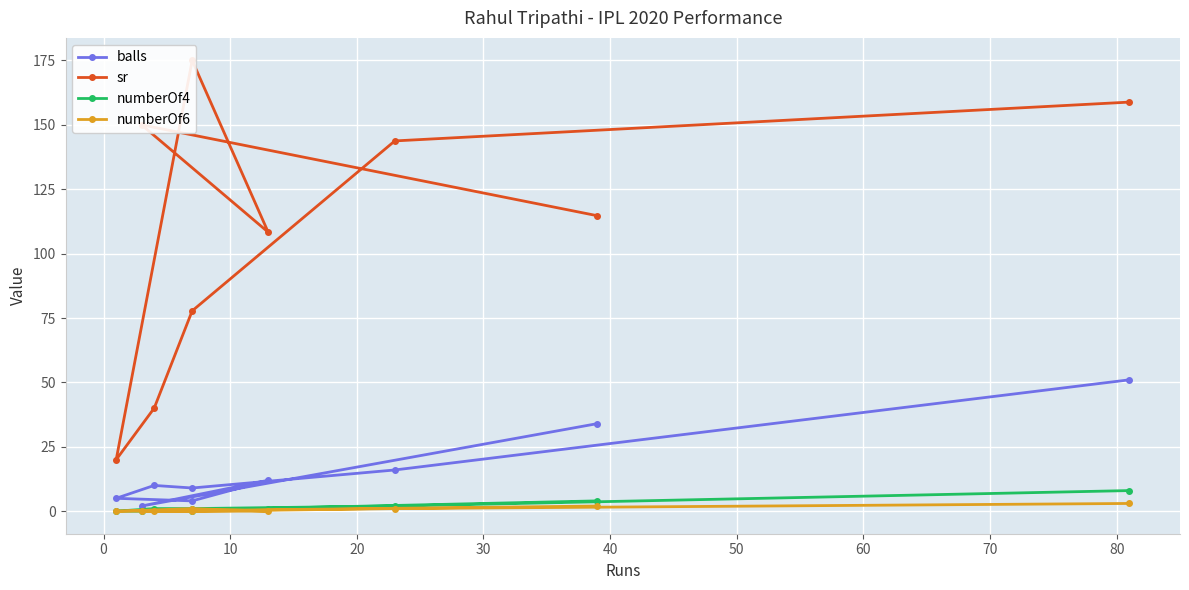

Is the value of balls at 60 greater than the value of numberOf6 at 30?

Yes